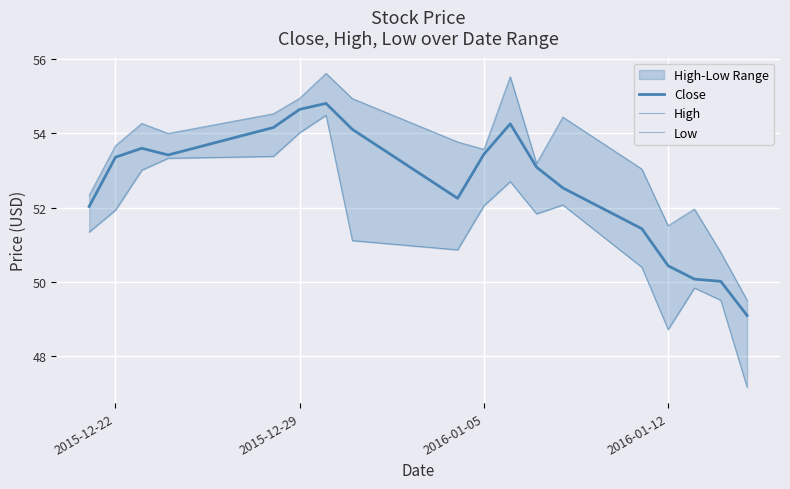

The value of Low at 16 is 65.9. True or false?

False